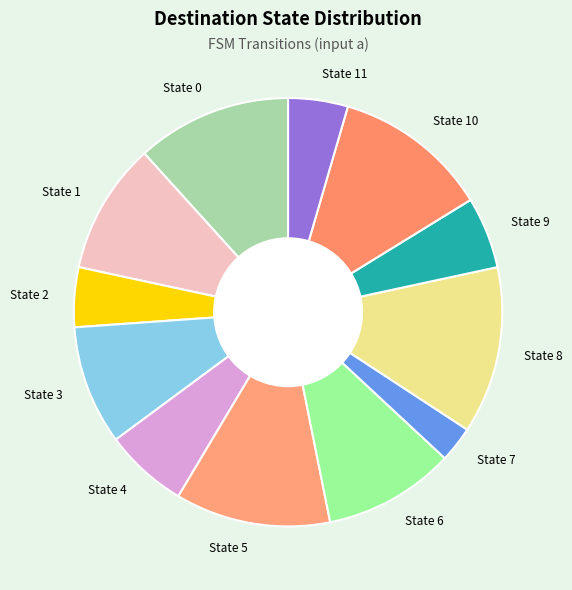

Do State 6 and State 10 together represent more than half of the pie?

No